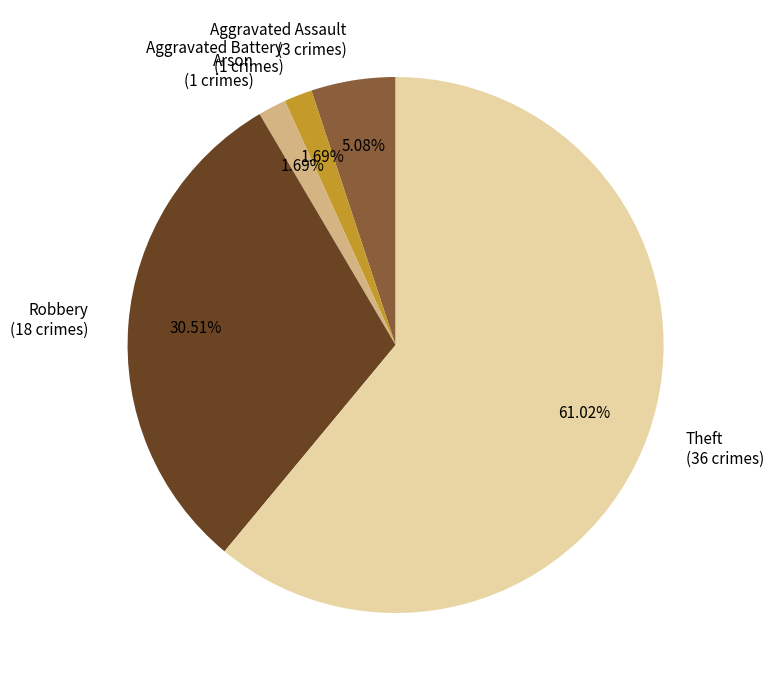

What is the ratio of the value at Aggravated Battery (1 crimes) to the value at Arson (1 crimes)?

1.0